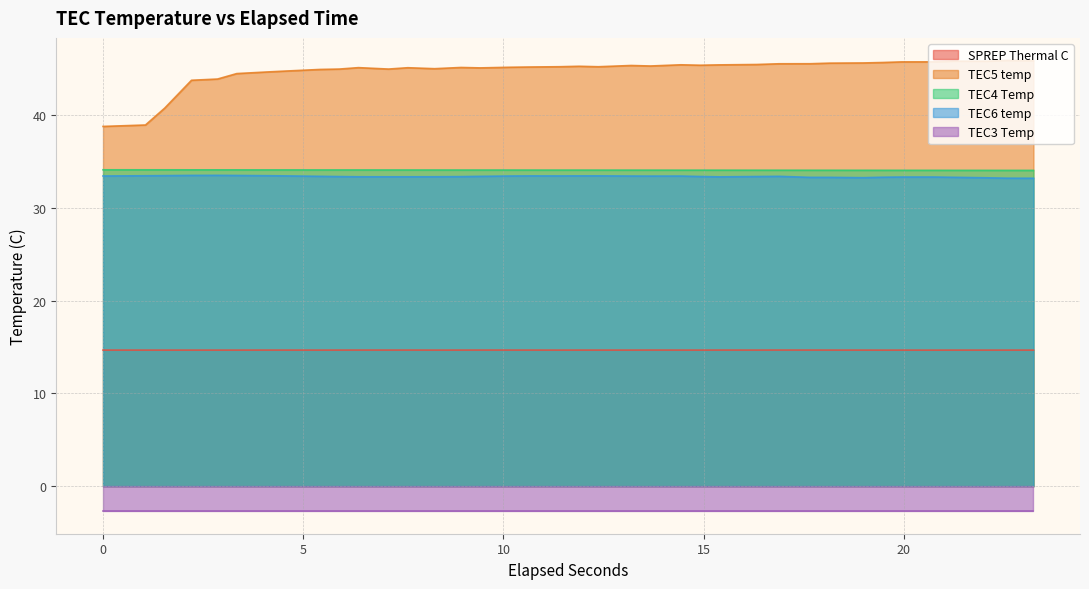

Which series has the widest spread of values?

TEC5 temp